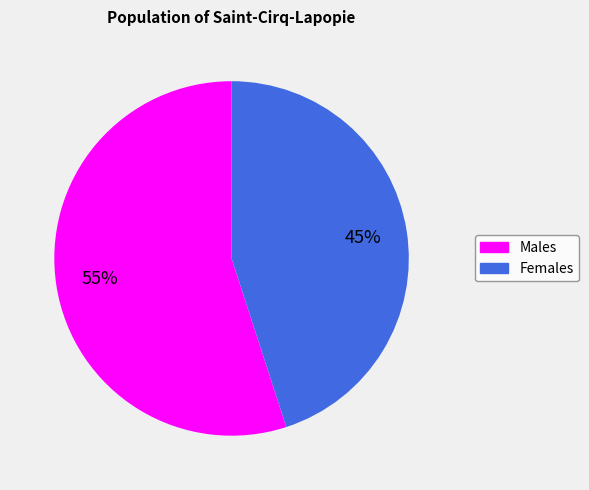

Does any single category account for the majority?

Yes